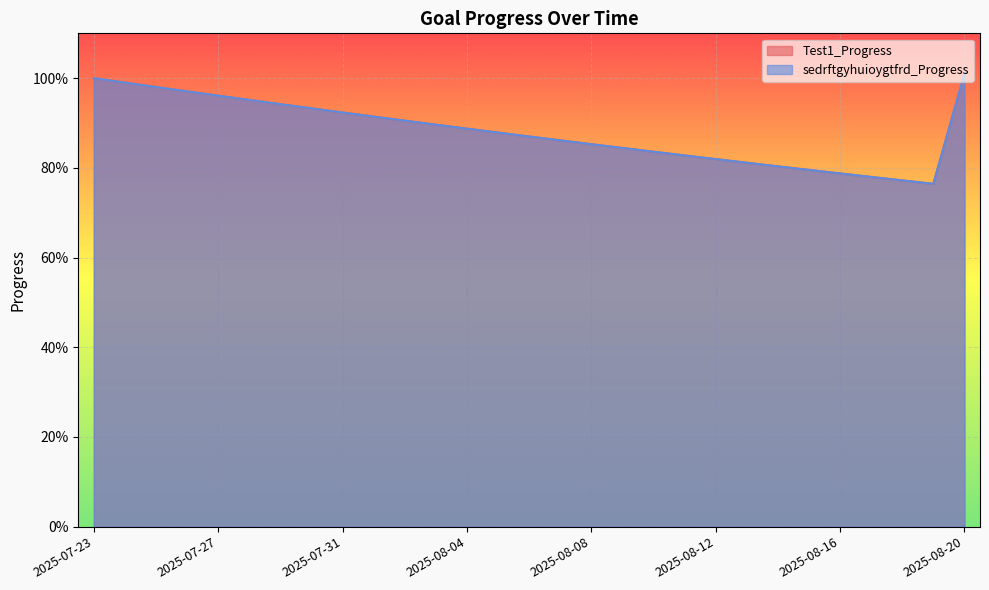

Reading right to left, extract all data points from this chart.

Test1_Progress: 2025-08-20=1.0	2025-08-19=0.8	2025-08-18=0.8	2025-08-17=0.8	2025-08-16=0.8	2025-08-15=0.8	2025-08-14=0.8	2025-08-13=0.8	2025-08-12=0.8	2025-08-11=0.8	2025-08-10=0.8	2025-08-09=0.8	2025-08-08=0.9	2025-08-07=0.9	2025-08-06=0.9	2025-08-05=0.9	2025-08-04=0.9	2025-08-03=0.9	2025-08-02=0.9	2025-08-01=0.9	2025-07-31=0.9	2025-07-30=0.9	2025-07-29=0.9	2025-07-28=1.0	2025-07-27=1.0	2025-07-26=1.0	2025-07-25=1.0	2025-07-24=1.0	2025-07-23=1.0
sedrftgyhuioygtfrd_Progress: 2025-08-20=1.0	2025-08-19=0.8	2025-08-18=0.8	2025-08-17=0.8	2025-08-16=0.8	2025-08-15=0.8	2025-08-14=0.8	2025-08-13=0.8	2025-08-12=0.8	2025-08-11=0.8	2025-08-10=0.8	2025-08-09=0.8	2025-08-08=0.9	2025-08-07=0.9	2025-08-06=0.9	2025-08-05=0.9	2025-08-04=0.9	2025-08-03=0.9	2025-08-02=0.9	2025-08-01=0.9	2025-07-31=0.9	2025-07-30=0.9	2025-07-29=0.9	2025-07-28=1.0	2025-07-27=1.0	2025-07-26=1.0	2025-07-25=1.0	2025-07-24=1.0	2025-07-23=1.0